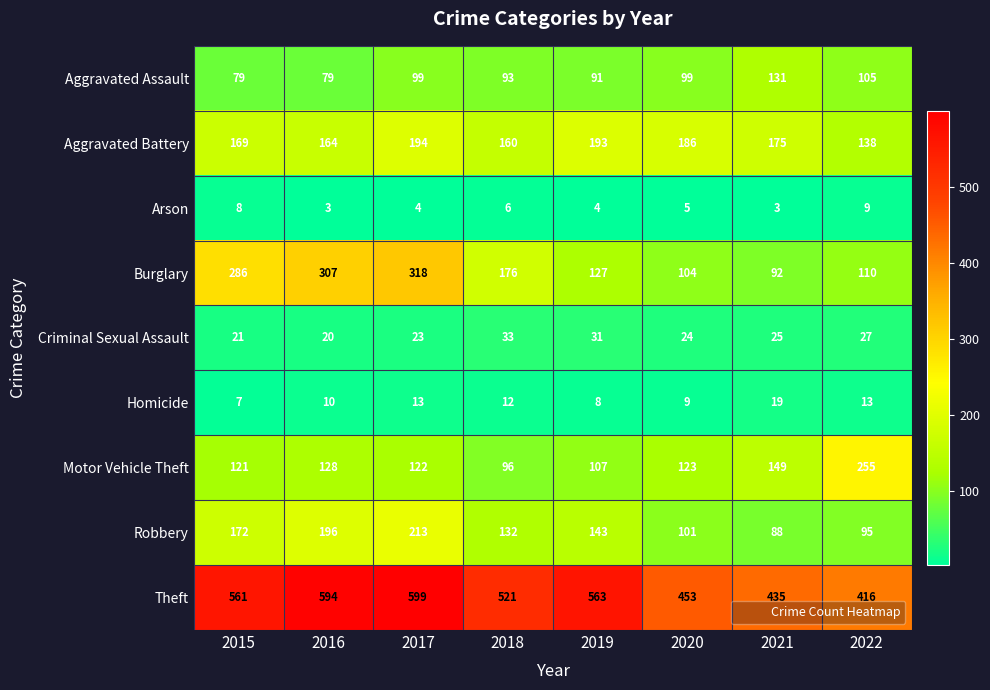

The value of Motor Vehicle Theft at 2020 is 123. True or false?

True